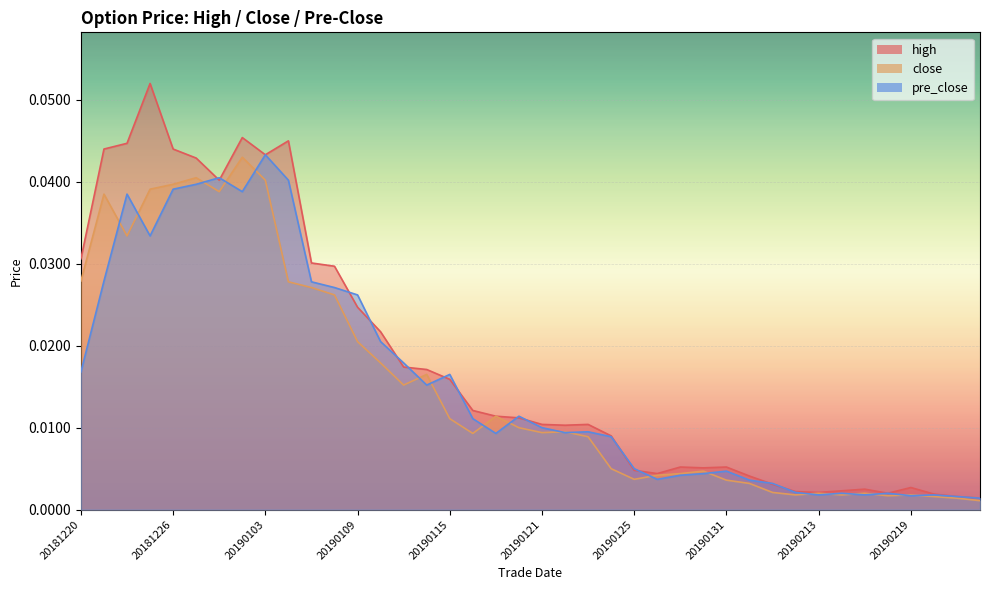

What is the maximum value shown in the chart?

0.1